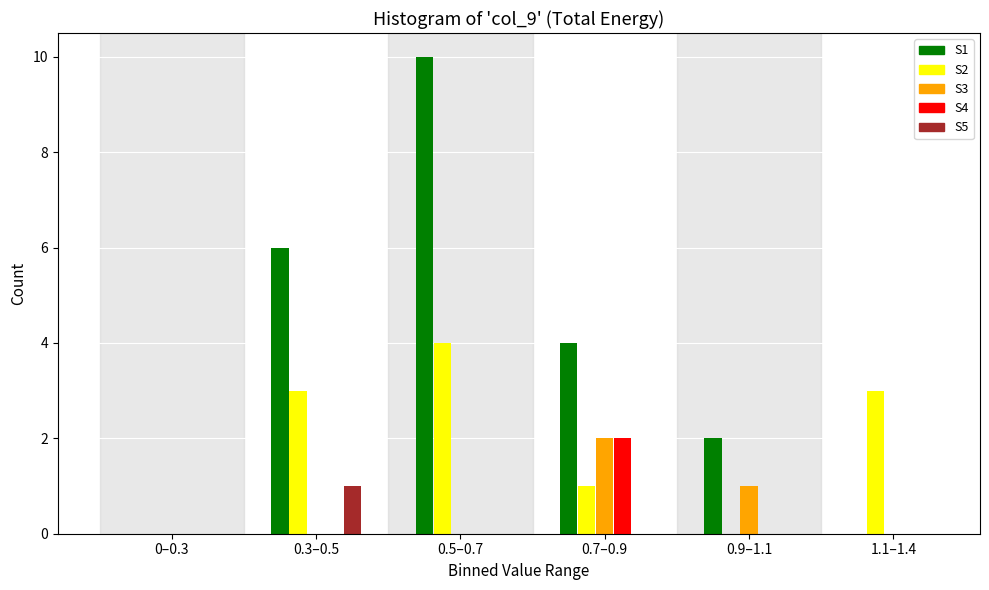

Reading left to right, what are all the values shown in this chart?

S1: 0–0.3=0	0.3–0.5=6	0.5–0.7=10	0.7–0.9=4	0.9–1.1=2	1.1–1.4=0
S2: 0–0.3=0	0.3–0.5=3	0.5–0.7=4	0.7–0.9=1	0.9–1.1=0	1.1–1.4=3
S3: 0–0.3=0	0.3–0.5=0	0.5–0.7=0	0.7–0.9=2	0.9–1.1=1	1.1–1.4=0
S4: 0–0.3=0	0.3–0.5=0	0.5–0.7=0	0.7–0.9=2	0.9–1.1=0	1.1–1.4=0
S5: 0–0.3=0	0.3–0.5=1	0.5–0.7=0	0.7–0.9=0	0.9–1.1=0	1.1–1.4=0